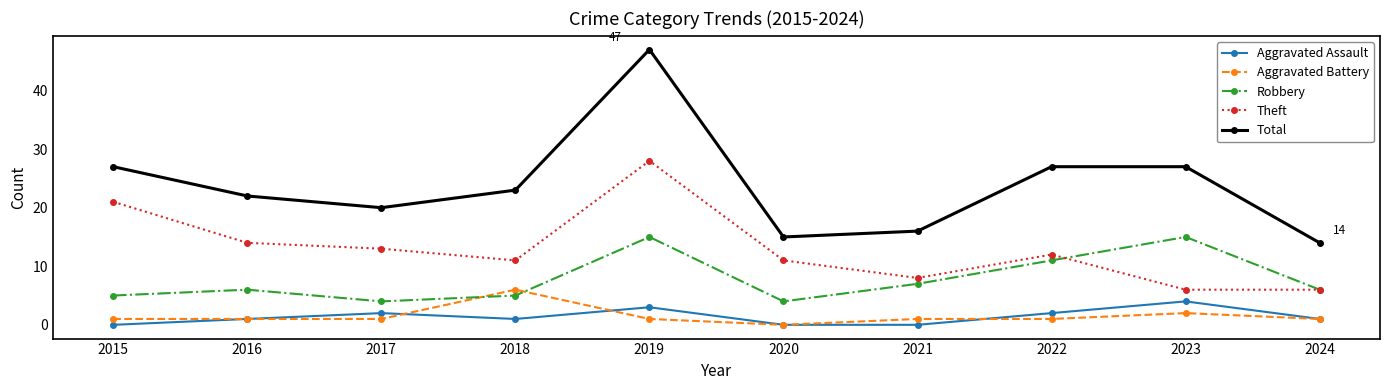

Which series has the widest spread of values?

Total